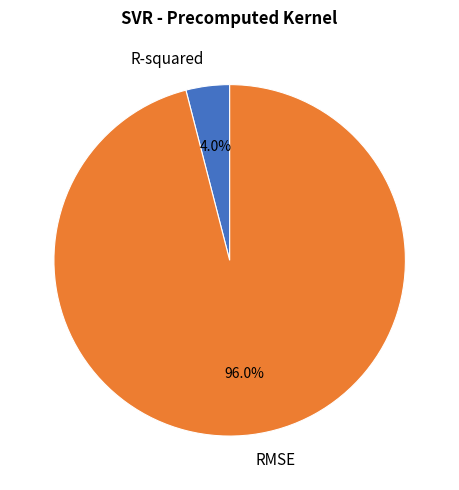

How many slices are in this pie chart?

2